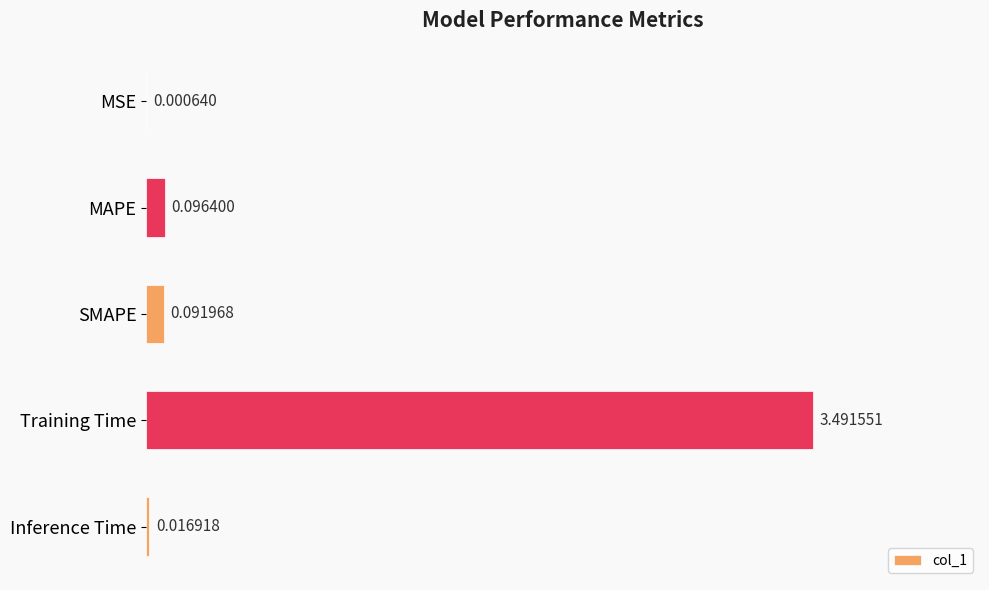

What is the sum of all values?

3.7